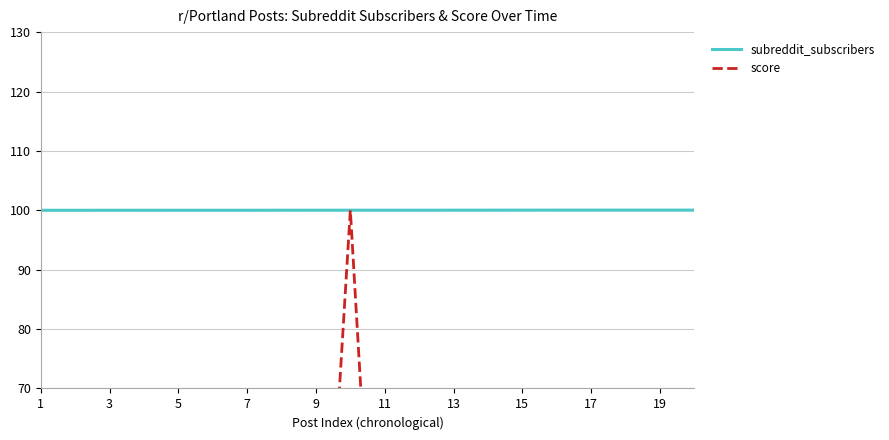

Is it true that subreddit_subscribers equals 100.0 at 7?

True